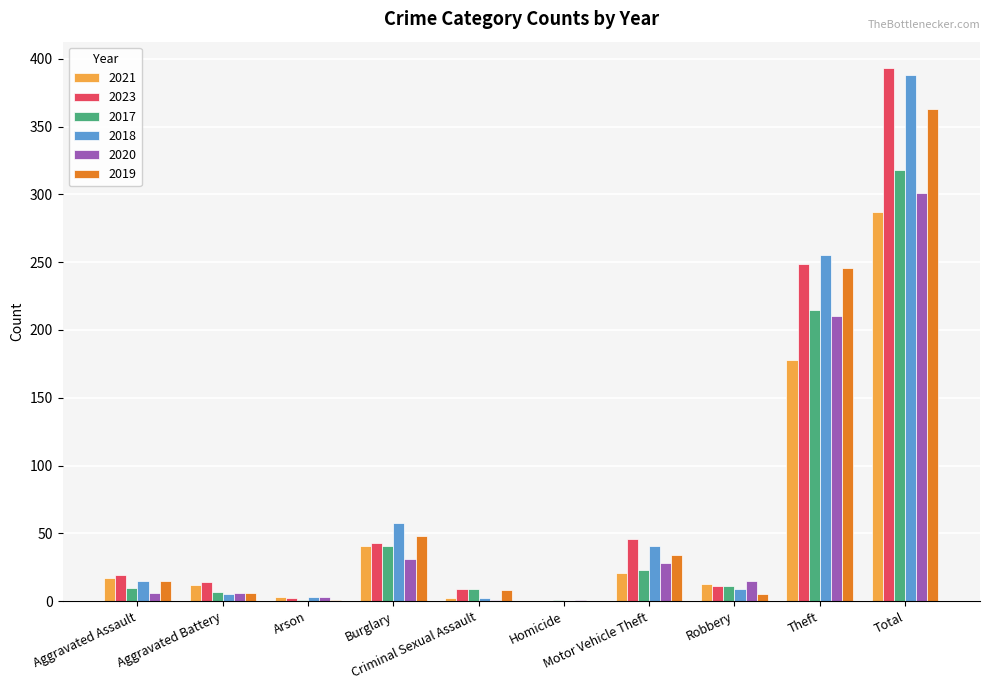

How many categories are shown in the chart?

10